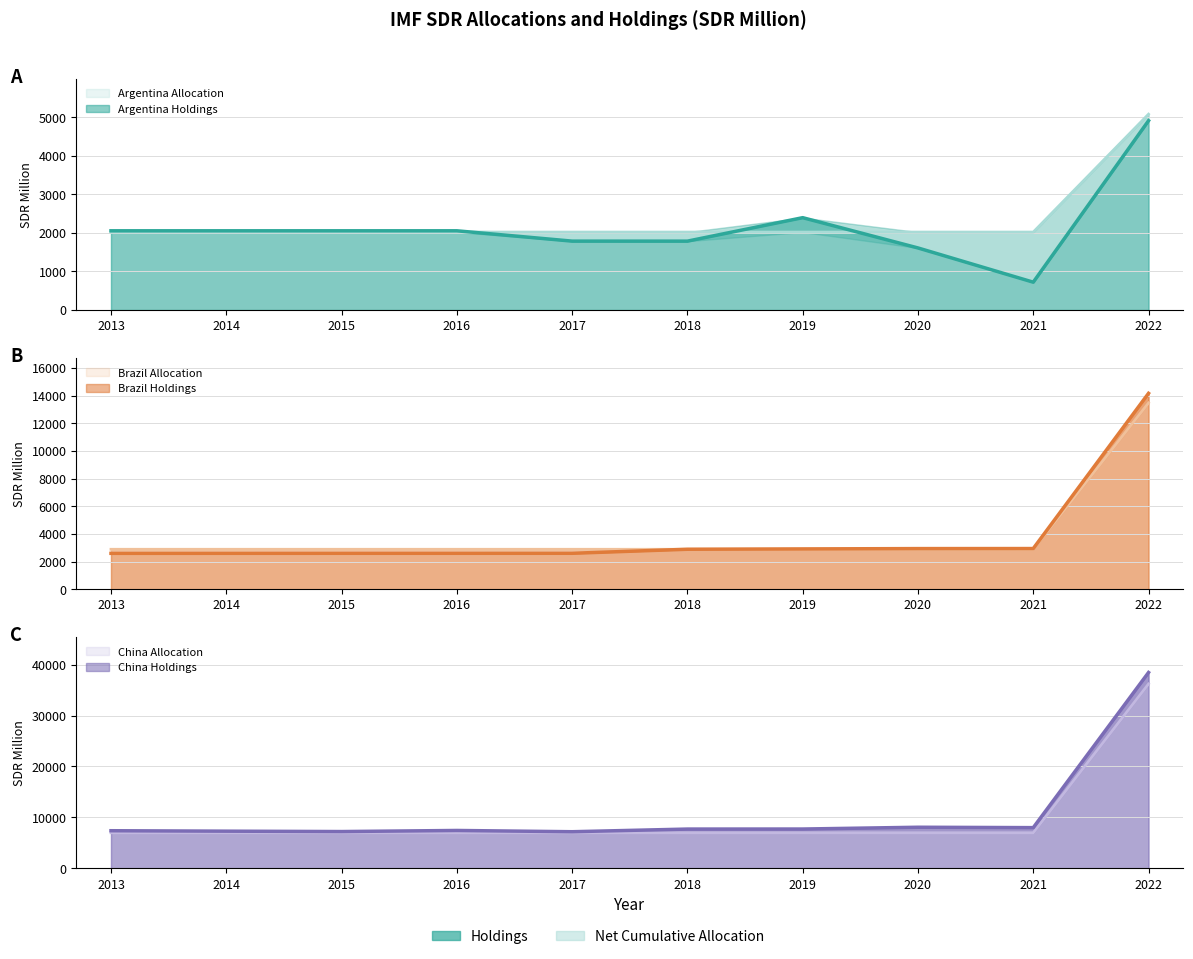

What are all the series names shown in the legend?

Argentina Holdings, Argentina Allocation, Brazil Holdings, Brazil Allocation, China Holdings, China Allocation